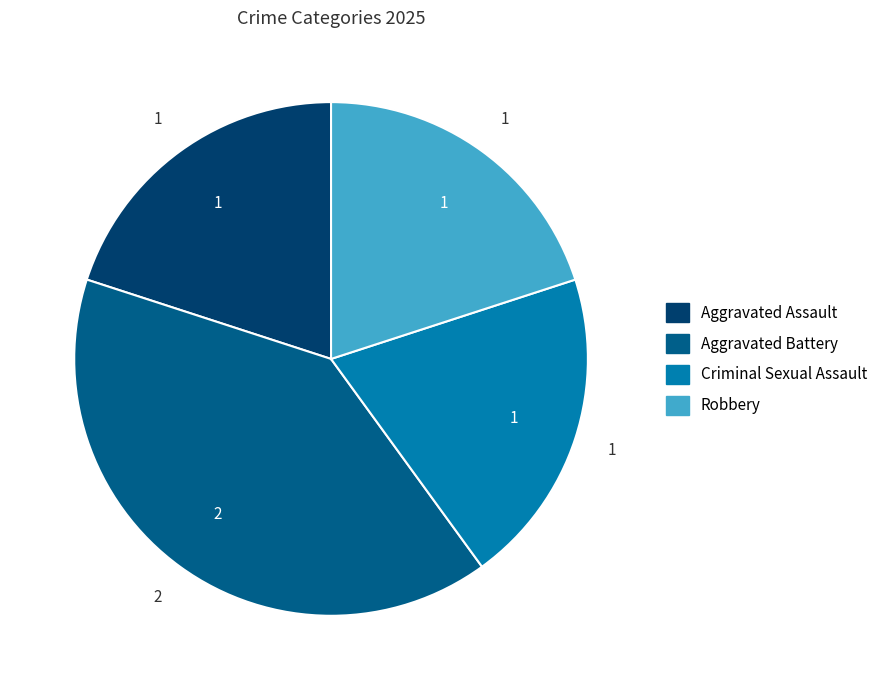

Count the number of slices in the pie.

4